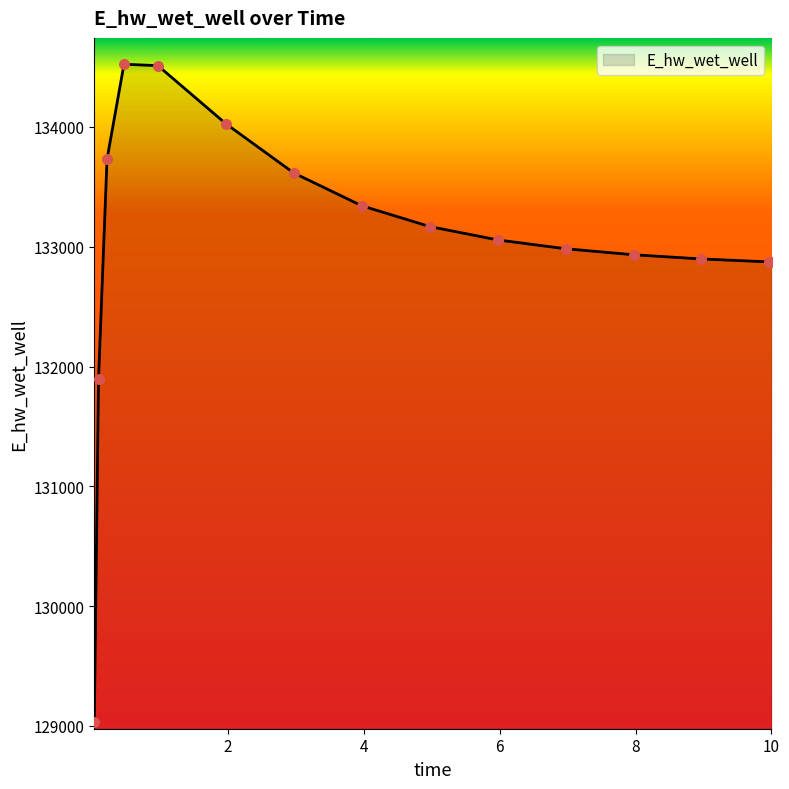

What is the maximum value shown in the chart?

134523.8